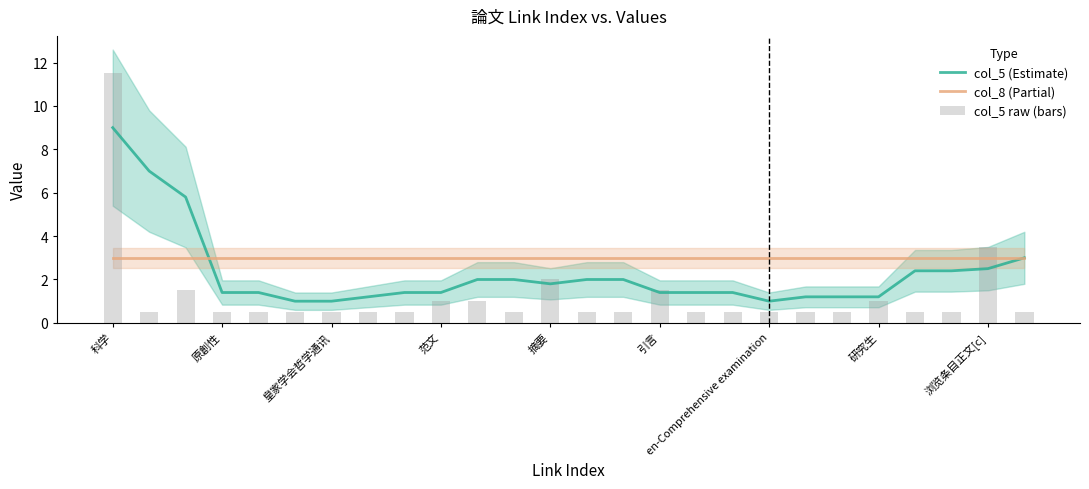

Which category has the highest value in the col_5 (Estimate) series?

科学